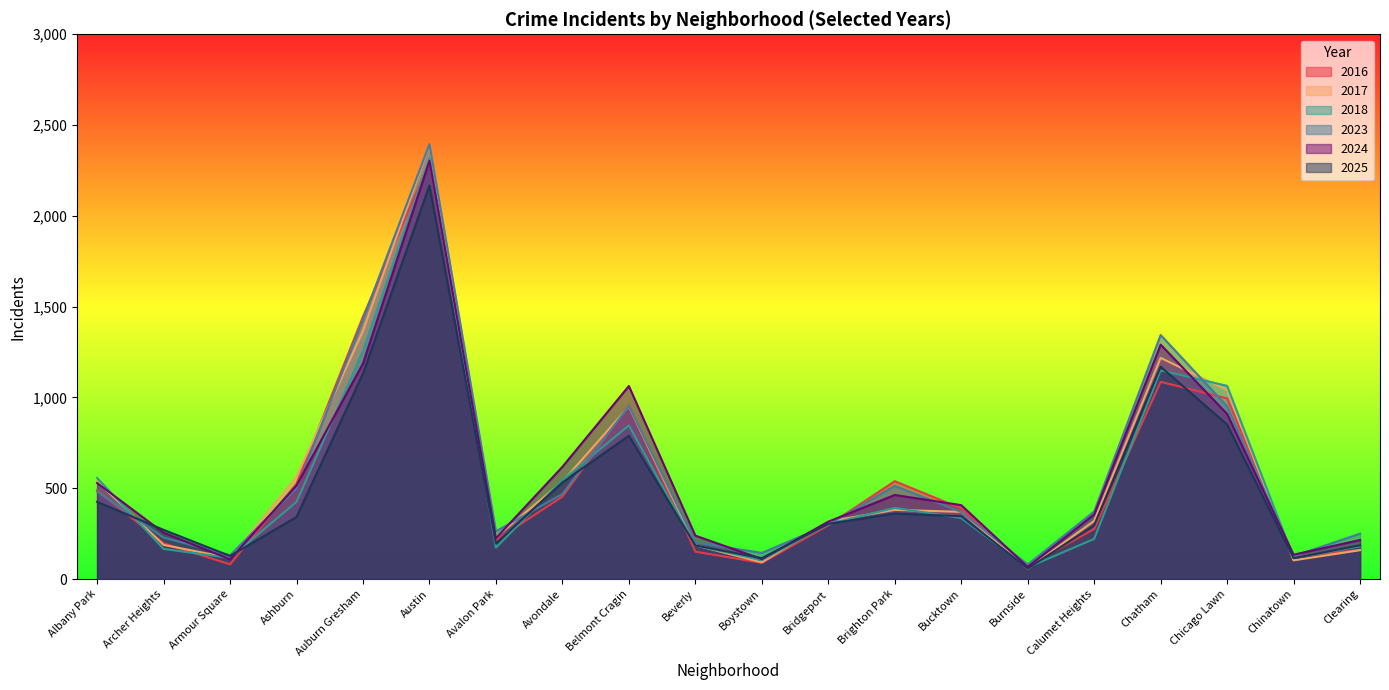

Is the value of 2018 at Austin greater than the value of 2023 at Boystown?

Yes